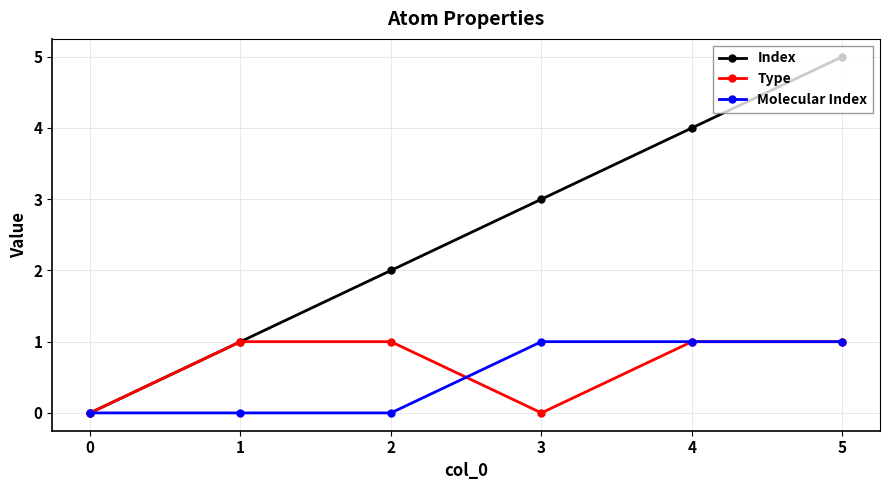

The Type series shows 1 at 4. True or false?

True